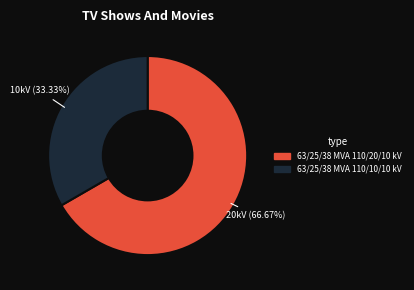

Is it true that 63/25/38 MVA 110/20/10 kV is 72% of the pie?

False